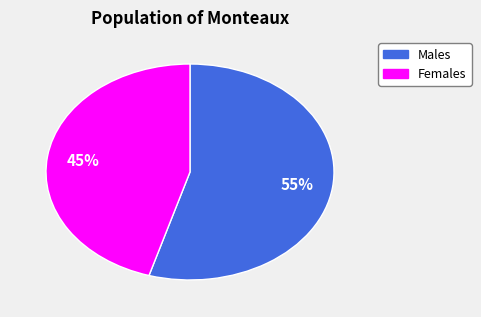

To the nearest percent, what is the average slice percentage?

50%